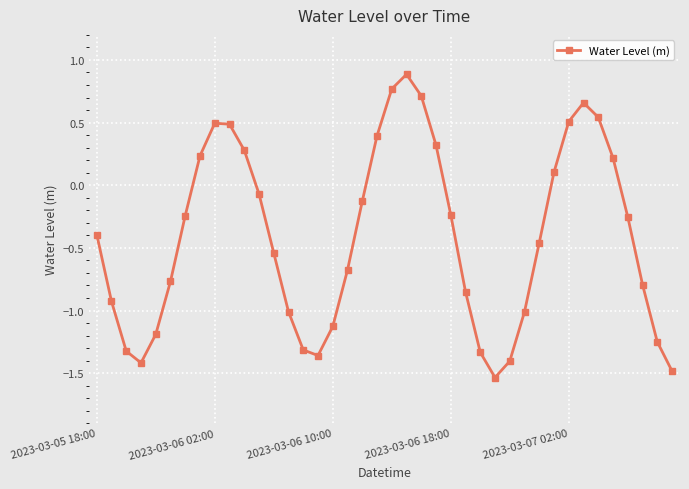

True or false: there are more than 1 points higher than both neighbors.

True